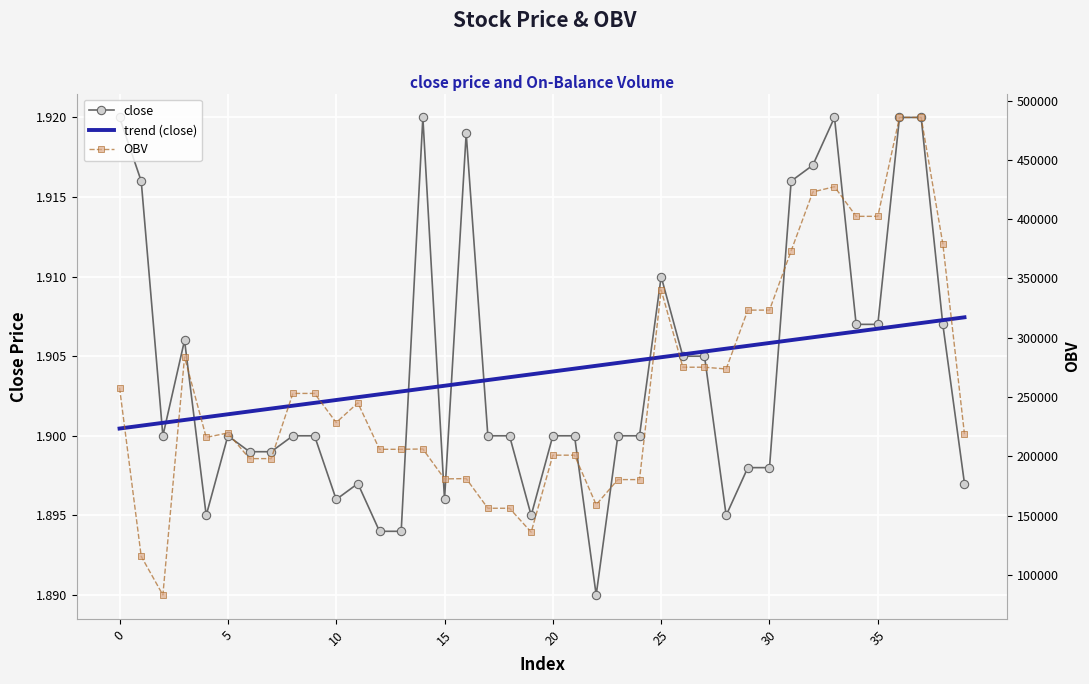

True or false: trend (close) and OBV intersect in this chart.

False